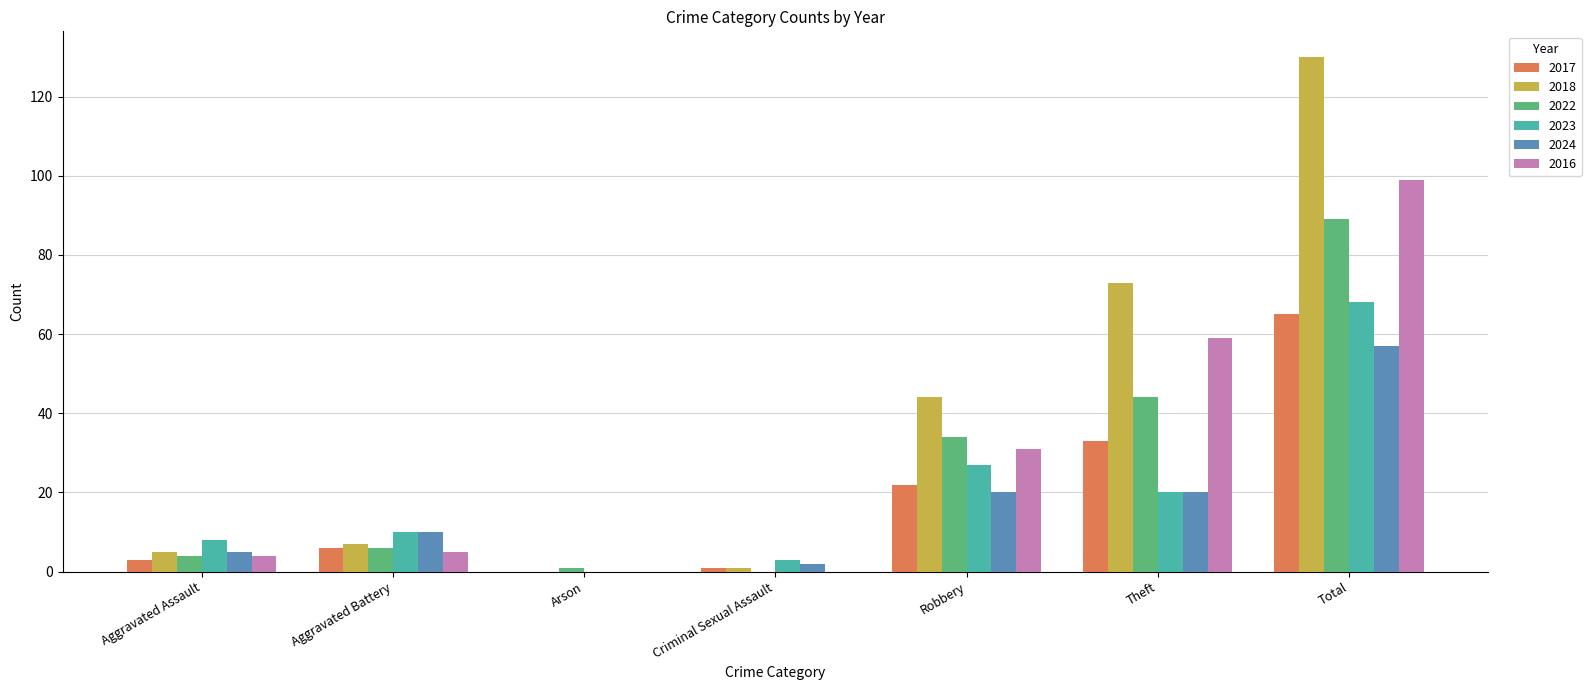

At which category is the sum across all series the highest?

Total